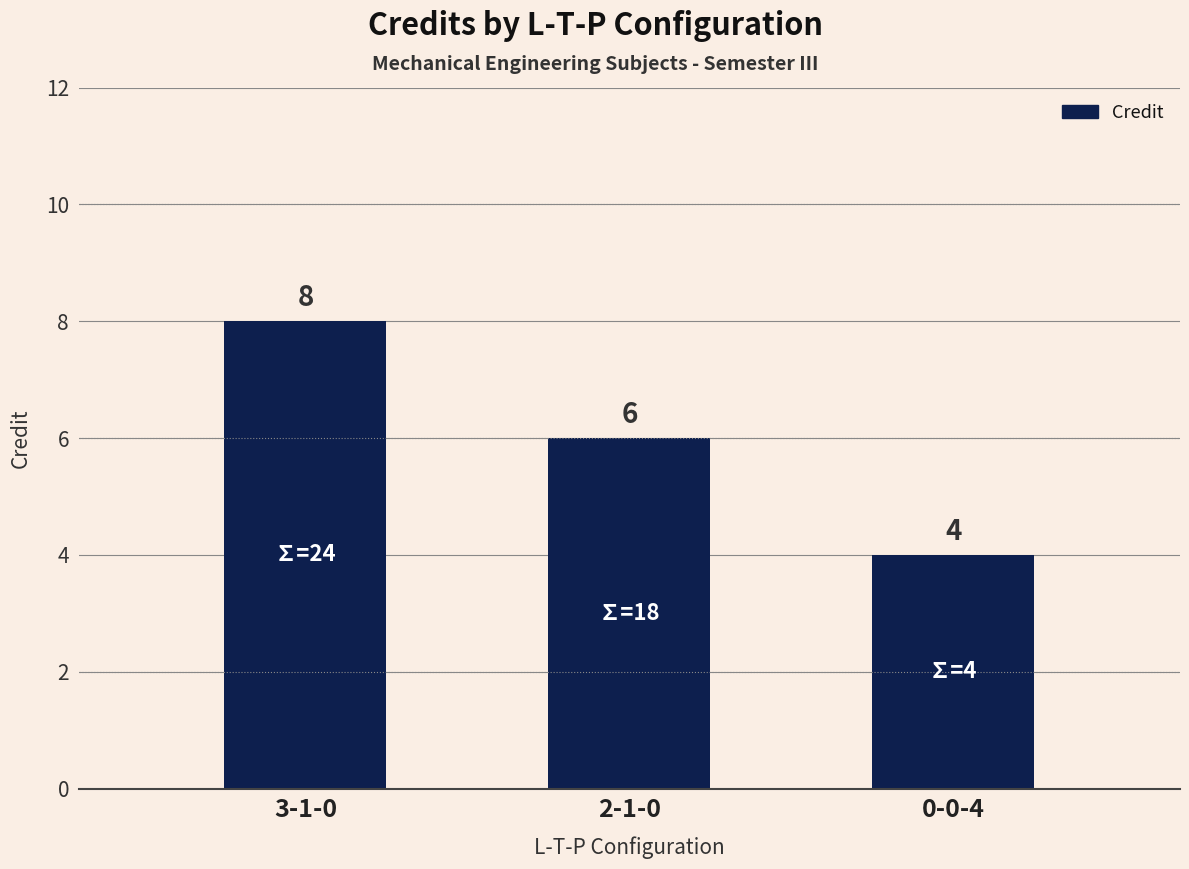

How many categories are shown in the chart?

3